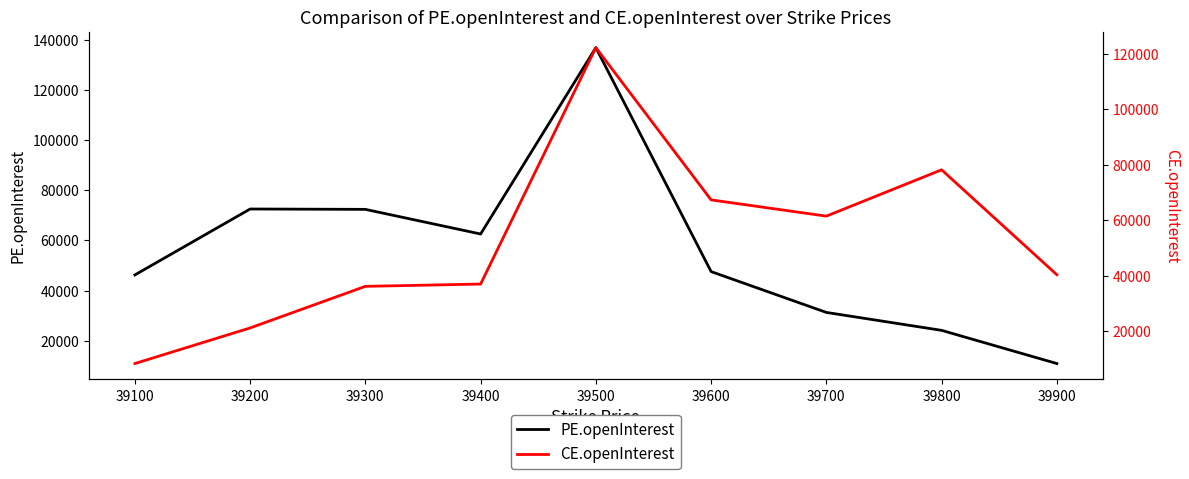

Does the chart display data point markers on the line(s)?

No